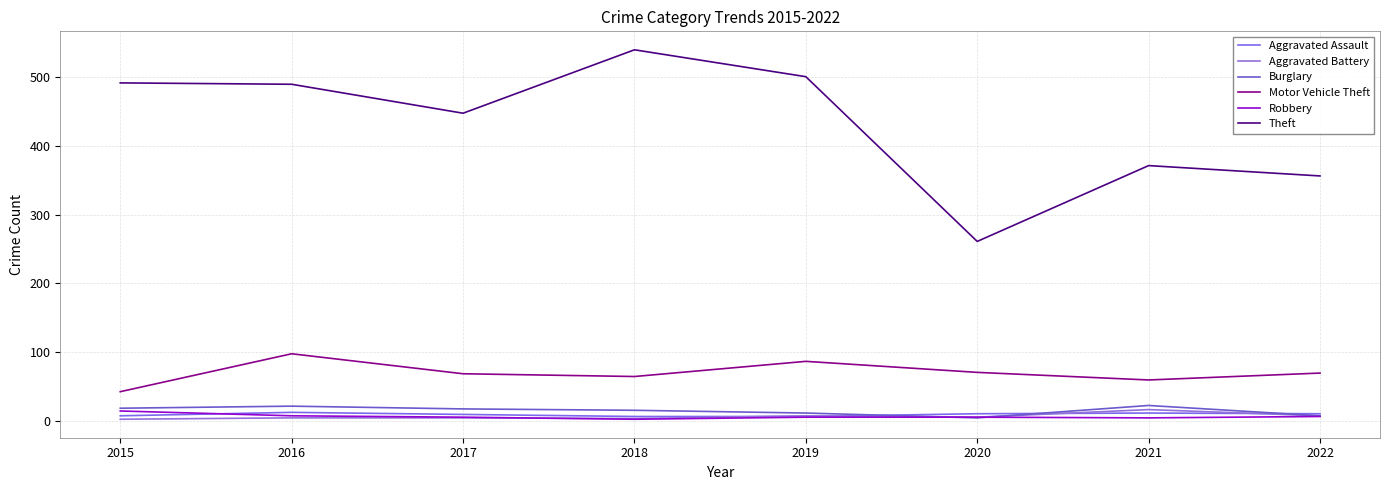

What is the sum of all Robbery values?

56